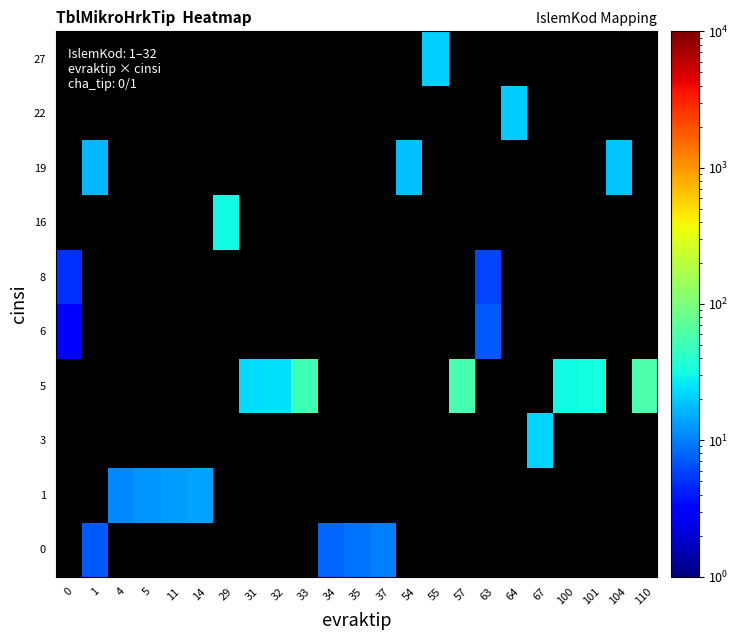

Count the number of categories in the chart.

23